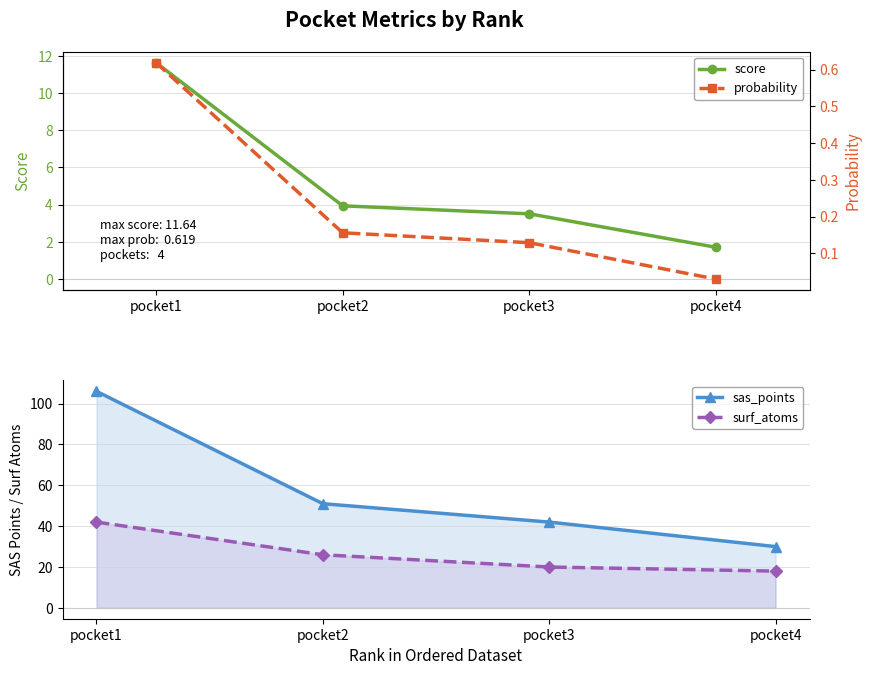

What is the value of the surf_atoms point at the 1st from the left?

42